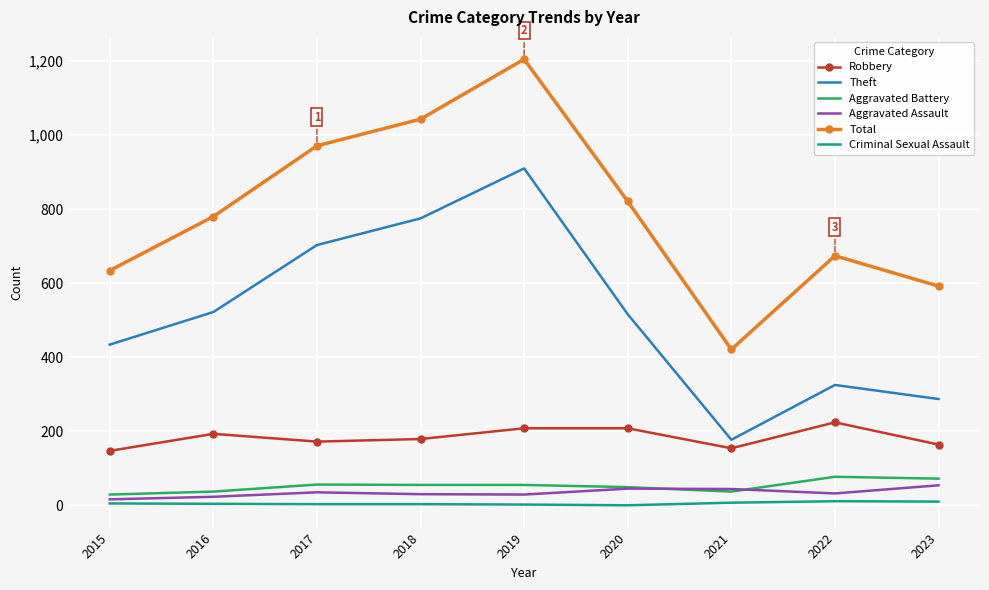

At which category does the chart reach its peak across all series?

2019